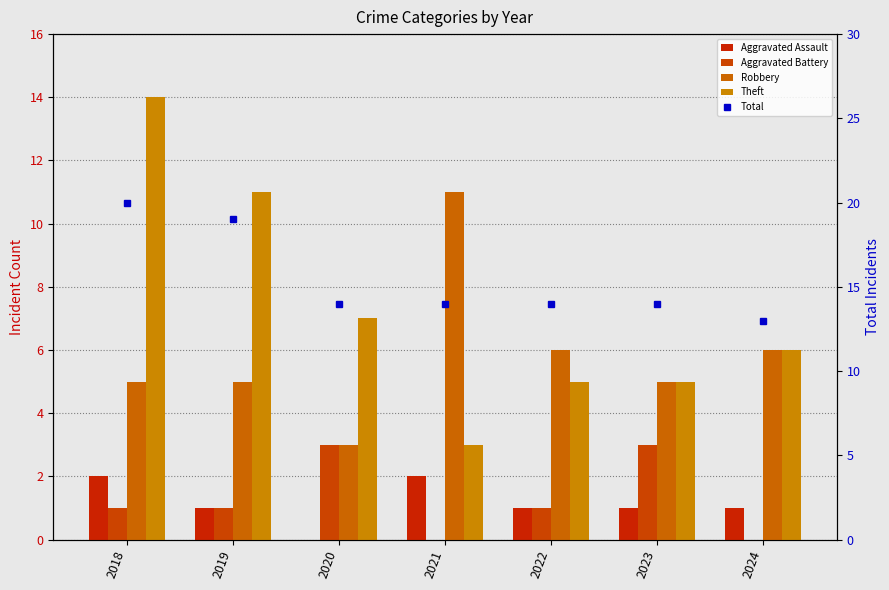

Is it true that Aggravated Assault equals 2 at 2019?

False